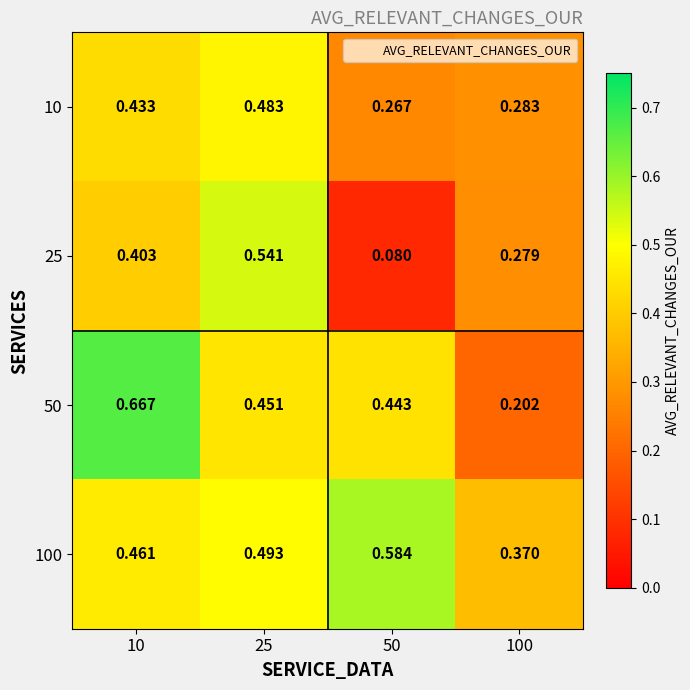

Is the value of 100 at 25 greater than the value of 50 at 50?

Yes